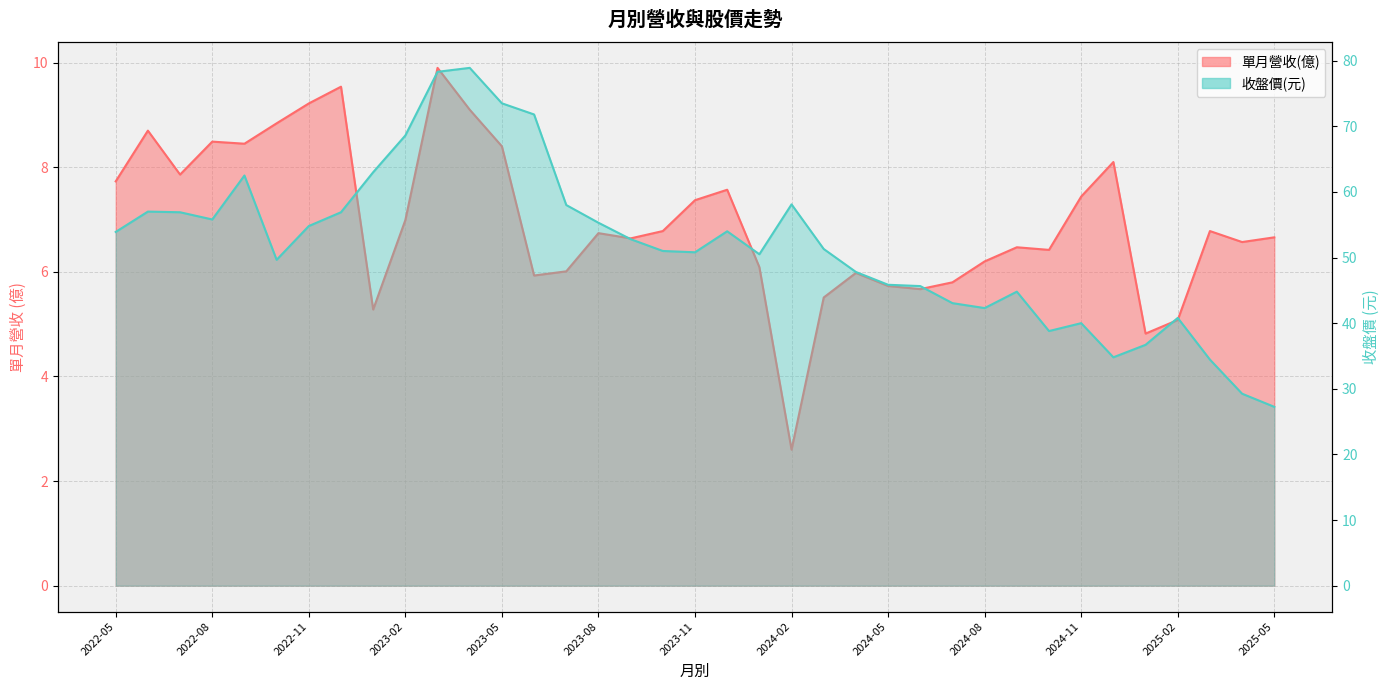

Reading left to right, transcribe all the data shown in this chart.

單月營收(億): 2022-05=7.7	2022-06=8.7	2022-07=7.9	2022-08=8.5	2022-09=8.4	2022-10=8.8	2022-11=9.2	2022-12=9.5	2023-01=5.3	2023-02=7.0	2023-03=9.9	2023-04=9.1	2023-05=8.4	2023-06=5.9	2023-07=6.0	2023-08=6.7	2023-09=6.6	2023-10=6.8	2023-11=7.4	2023-12=7.6	2024-01=6.1	2024-02=2.6	2024-03=5.5	2024-04=6.0	2024-05=5.7	2024-06=5.7	2024-07=5.8	2024-08=6.2	2024-09=6.5	2024-10=6.4	2024-11=7.4	2024-12=8.1	2025-01=4.8	2025-02=5.1	2025-03=6.8	2025-04=6.6	2025-05=6.7
收盤價: 2022-05=53.9	2022-06=57.0	2022-07=56.9	2022-08=55.8	2022-09=62.5	2022-10=49.6	2022-11=54.8	2022-12=56.9	2023-01=63.0	2023-02=68.6	2023-03=78.3	2023-04=78.9	2023-05=73.5	2023-06=71.8	2023-07=58.0	2023-08=55.3	2023-09=52.8	2023-10=51.0	2023-11=50.8	2023-12=54.0	2024-01=50.5	2024-02=58.1	2024-03=51.3	2024-04=47.8	2024-05=45.9	2024-06=45.6	2024-07=43.0	2024-08=42.3	2024-09=44.8	2024-10=38.8	2024-11=40.0	2024-12=34.8	2025-01=36.7	2025-02=40.8	2025-03=34.5	2025-04=29.2	2025-05=27.2